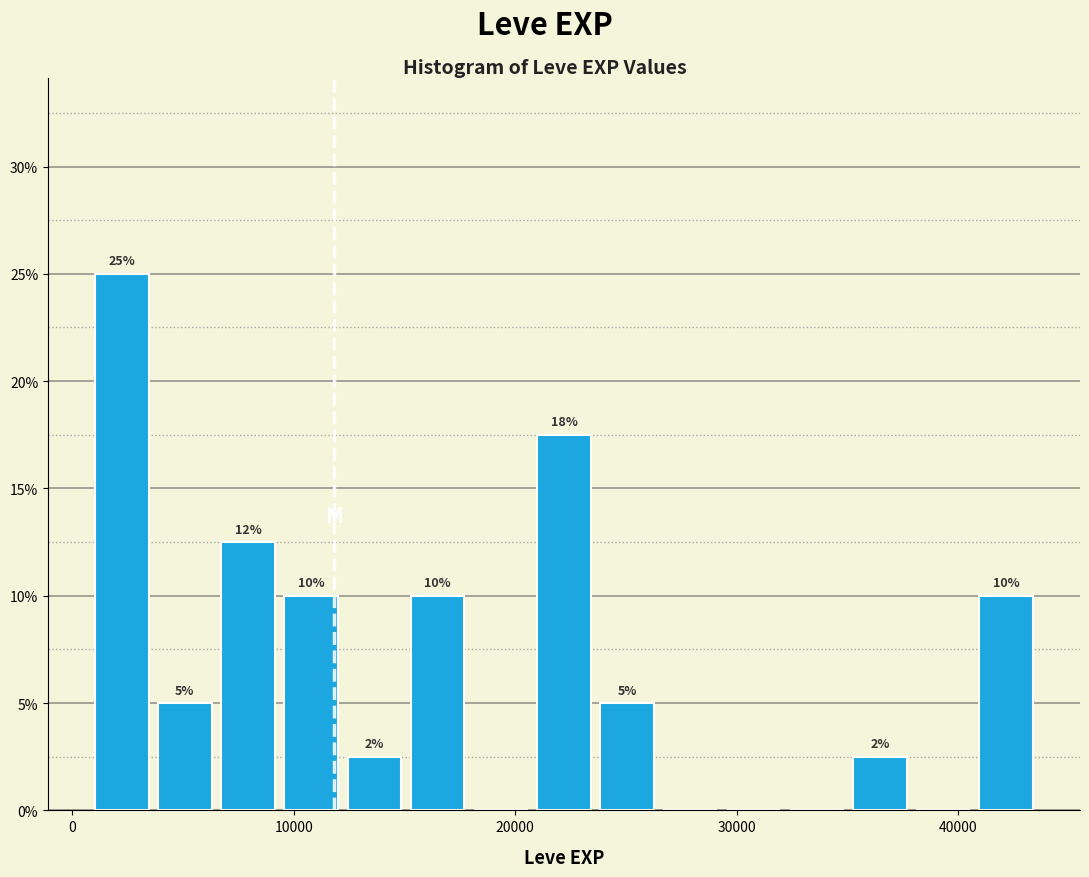

Read against the x-axis, roughly where is the centre of the tallest bar?

2000